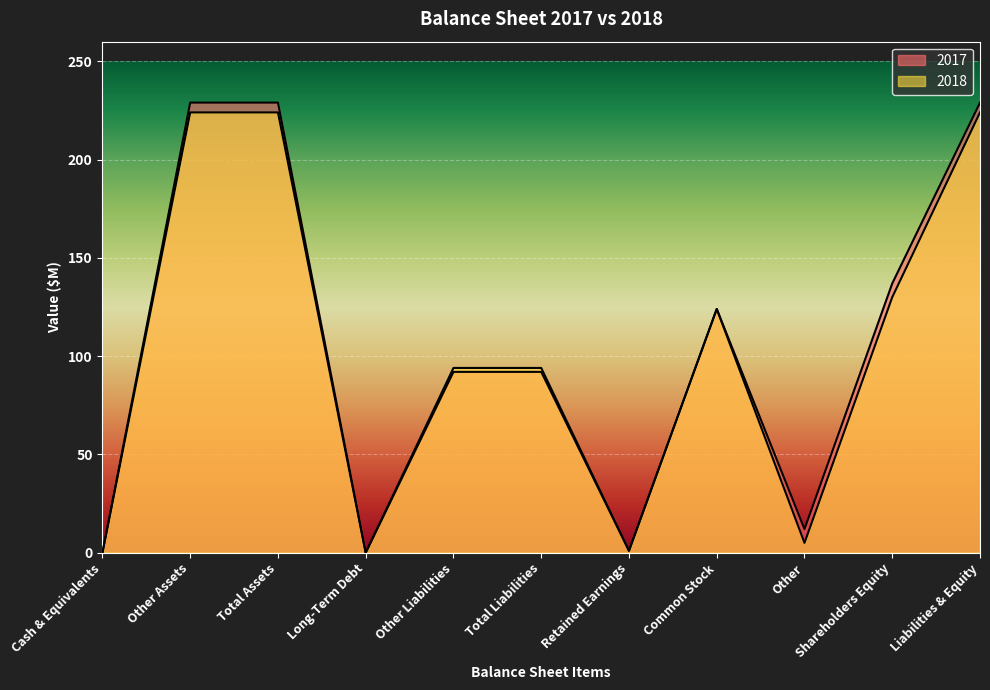

How many lines are shown in the chart?

2